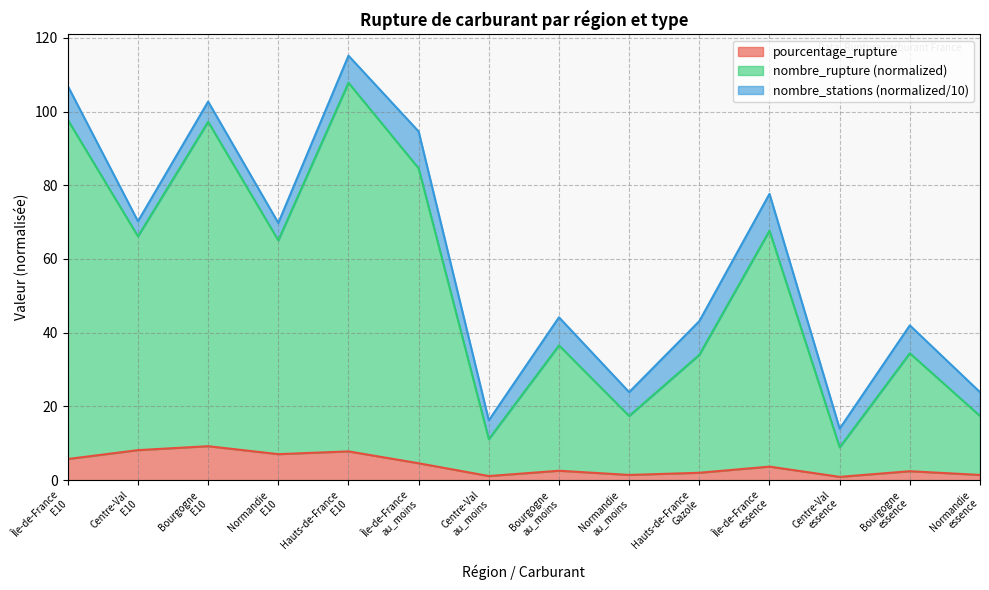

What is the maximum value for pourcentage_rupture?

9.2